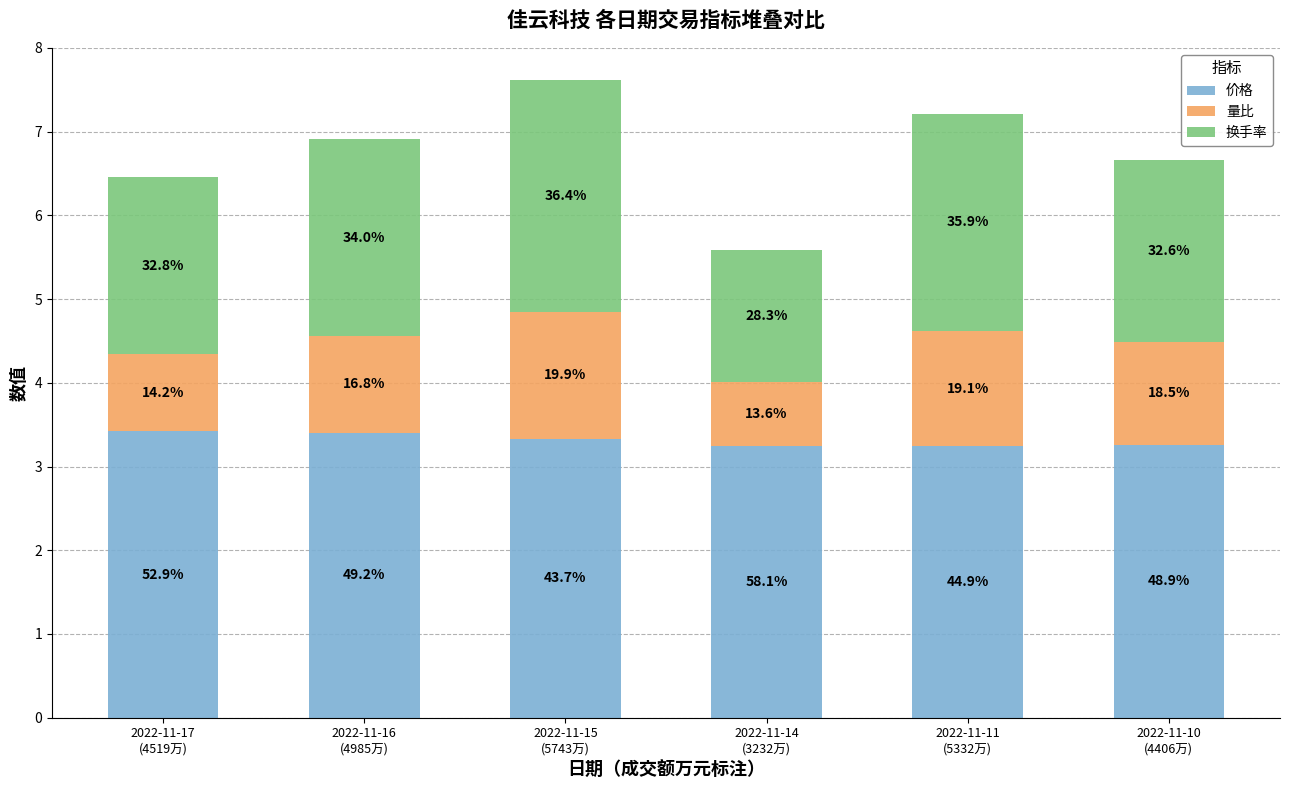

What is the sum of the 换手率 values at 2022-11-11
(5332万) and 2022-11-14
(3232万)?

4.2